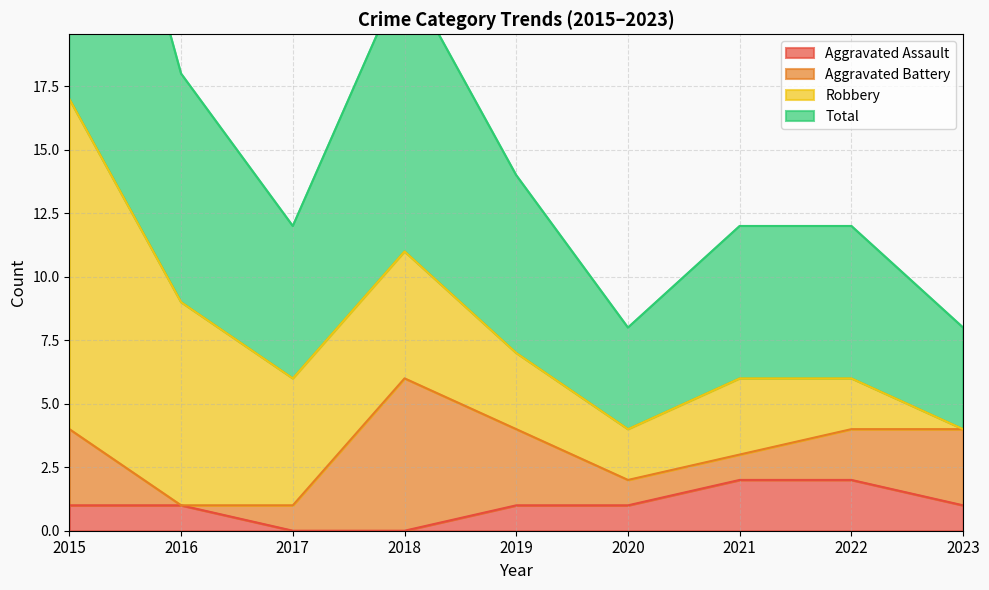

At which category does Total reach its first local peak?

2018